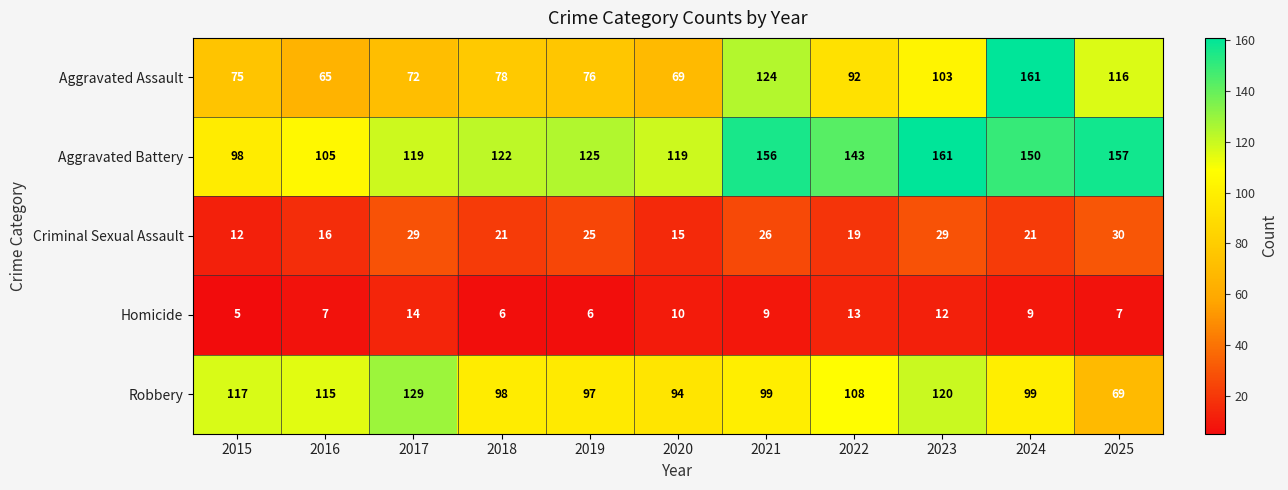

Count the number of data series in this chart.

5